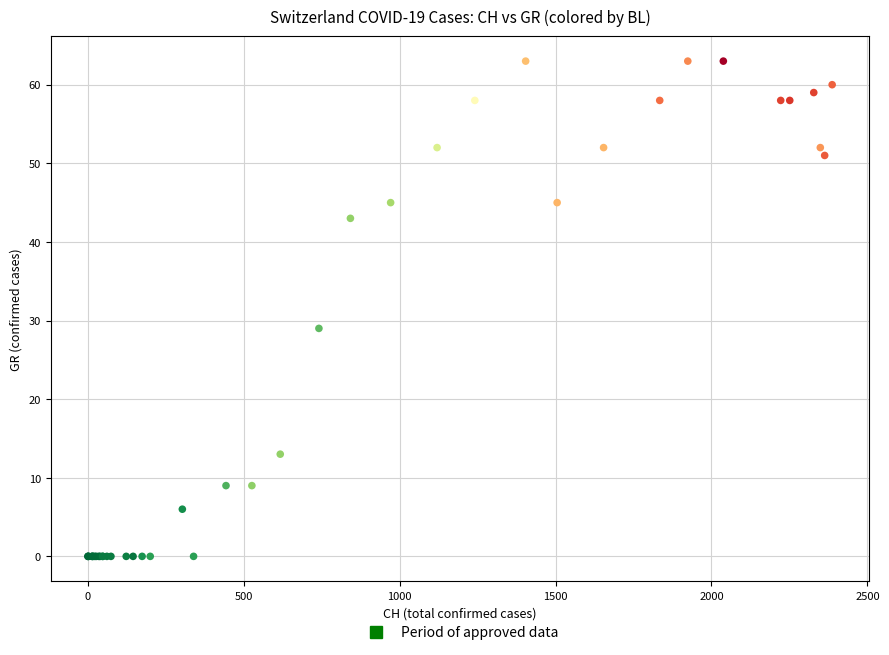

What Y value in the scatter plot is closest to 31?

29